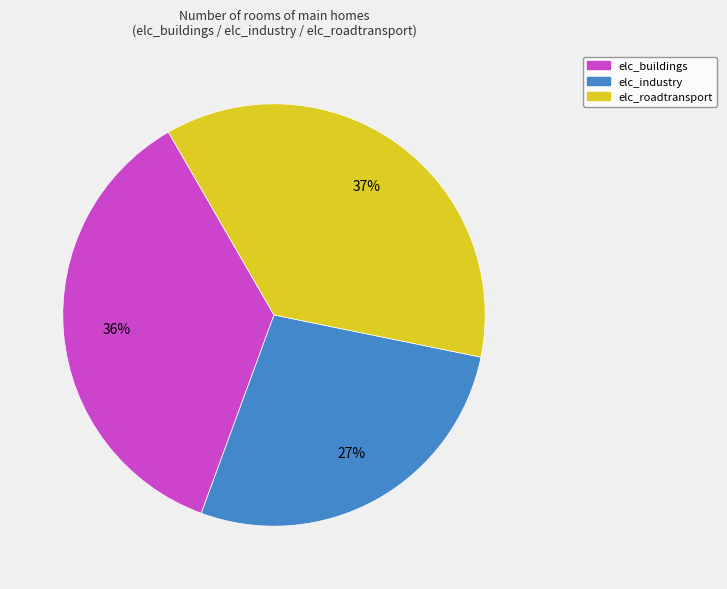

Combined, do elc_roadtransport and elc_buildings account for over 50%?

Yes